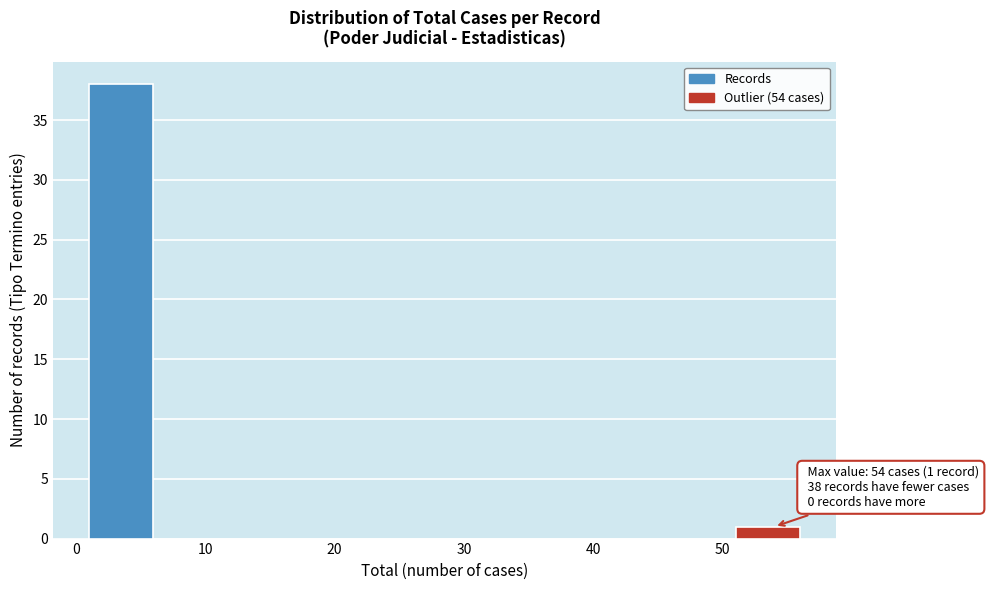

Over which range of the x-axis is the bar tallest?

1 to 6